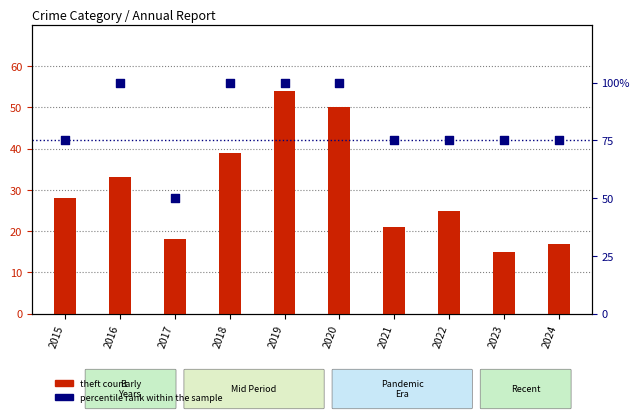

Which series has the largest Y range (max minus min)?

percentile rank within the sample